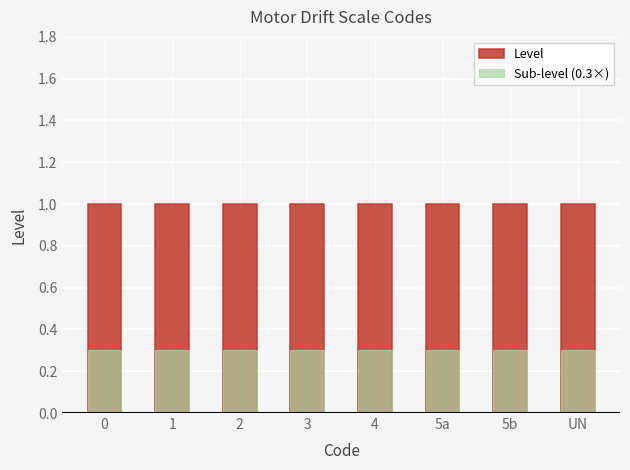

How many data points does each series have?

8